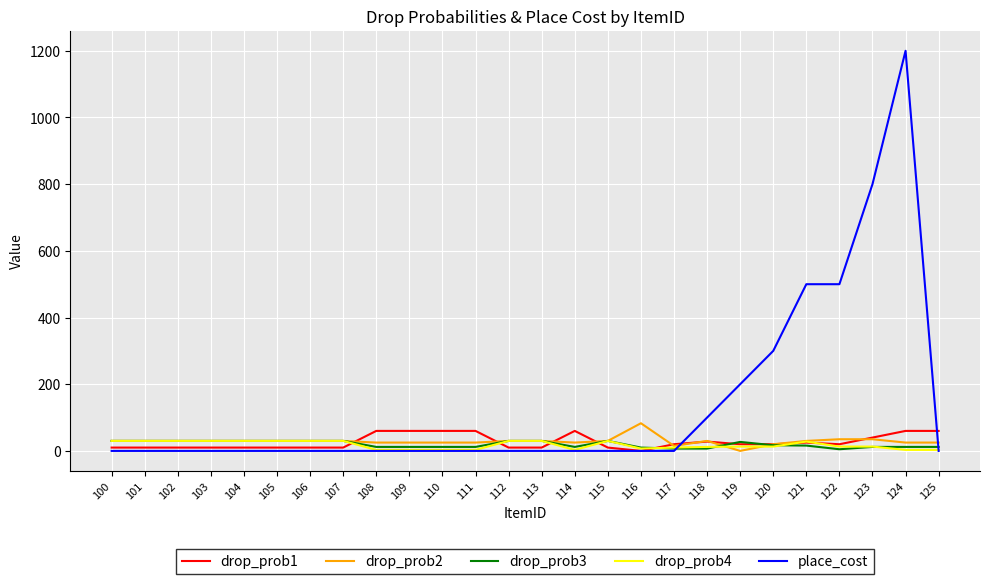

Is it true that drop_prob3 equals 30 at 105?

True